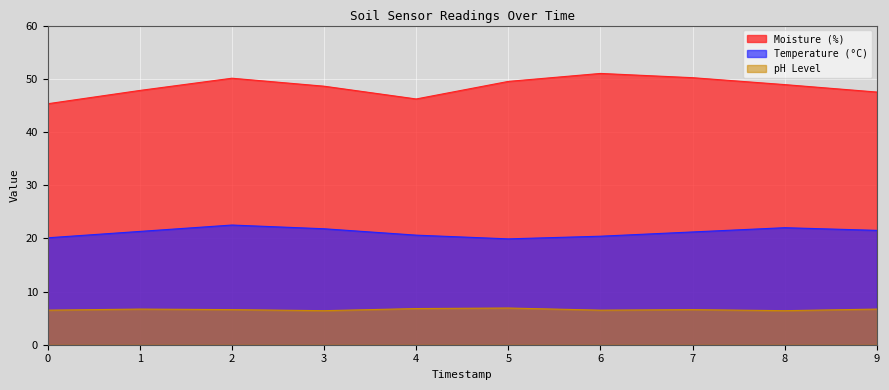

How many lines are shown in the chart?

3